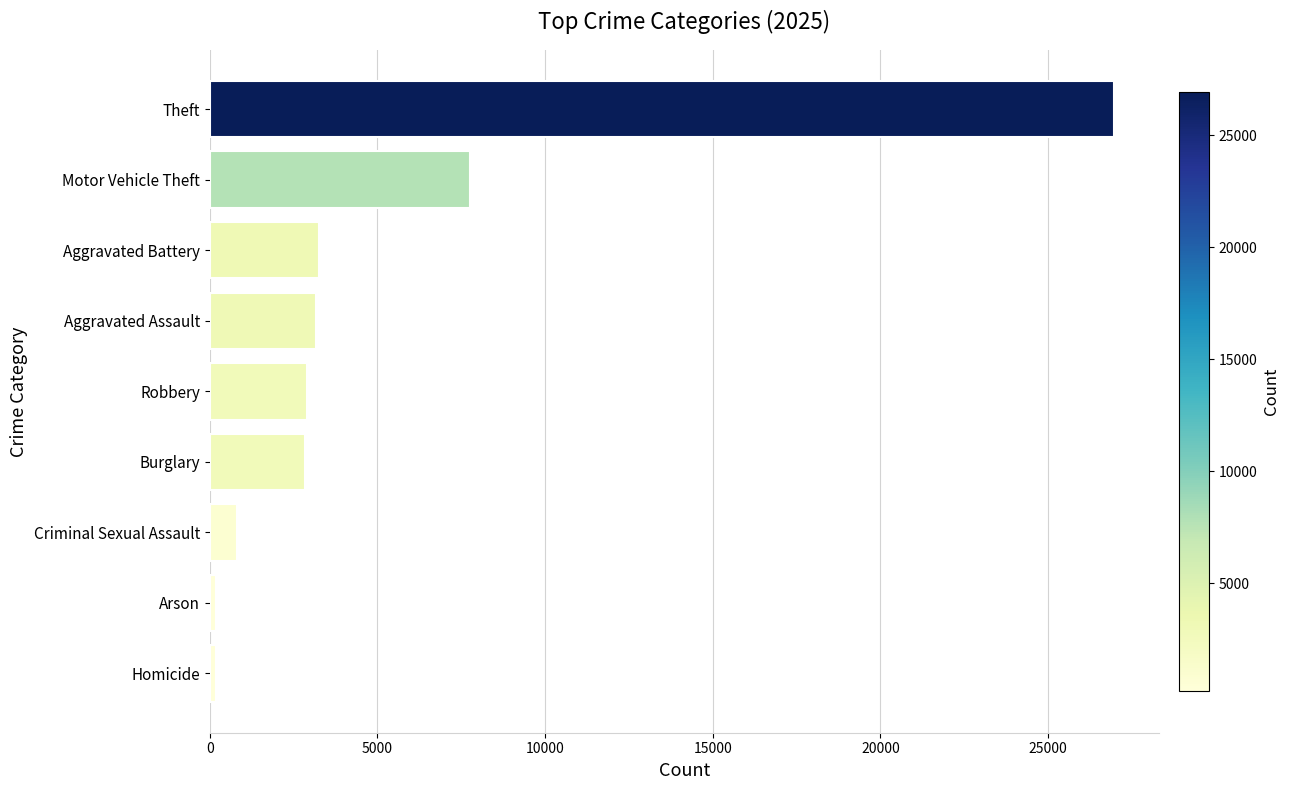

Approximately how many times larger is the value at Theft compared to Criminal Sexual Assault?

32.7